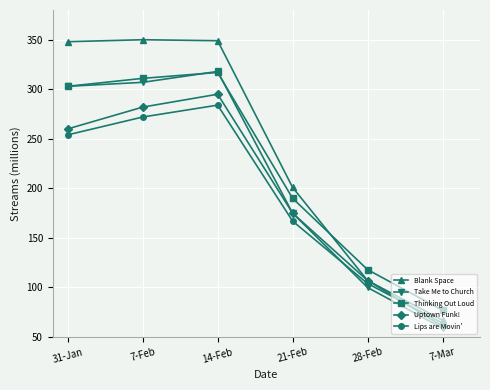

The Thinking Out Loud series shows 118 at 28-Feb. True or false?

True